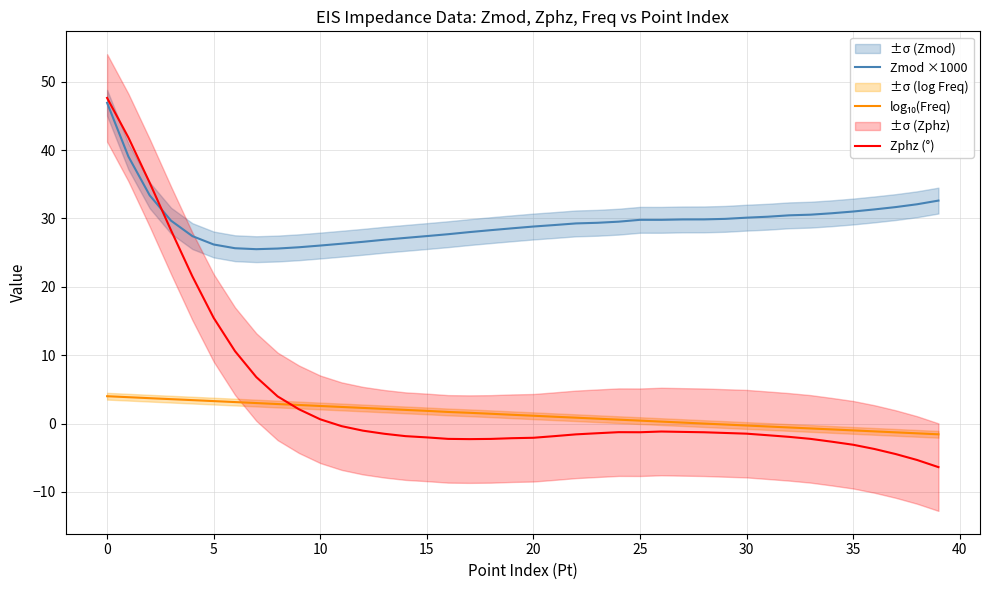

At how many categories does at least one series exceed 13?

40